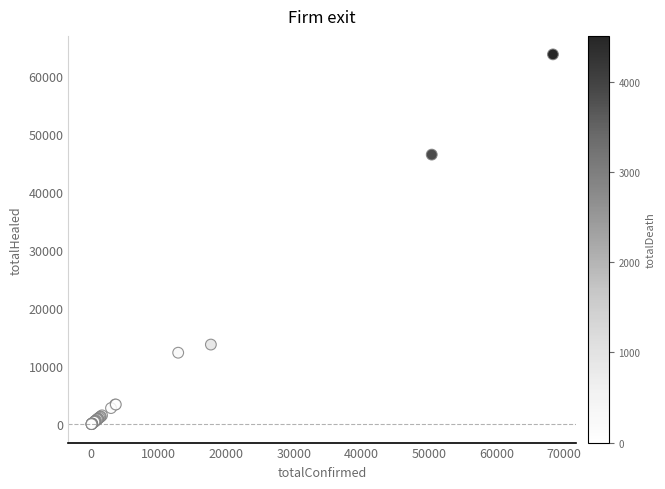

What Y value in the scatter plot is closest to 31913?

46511